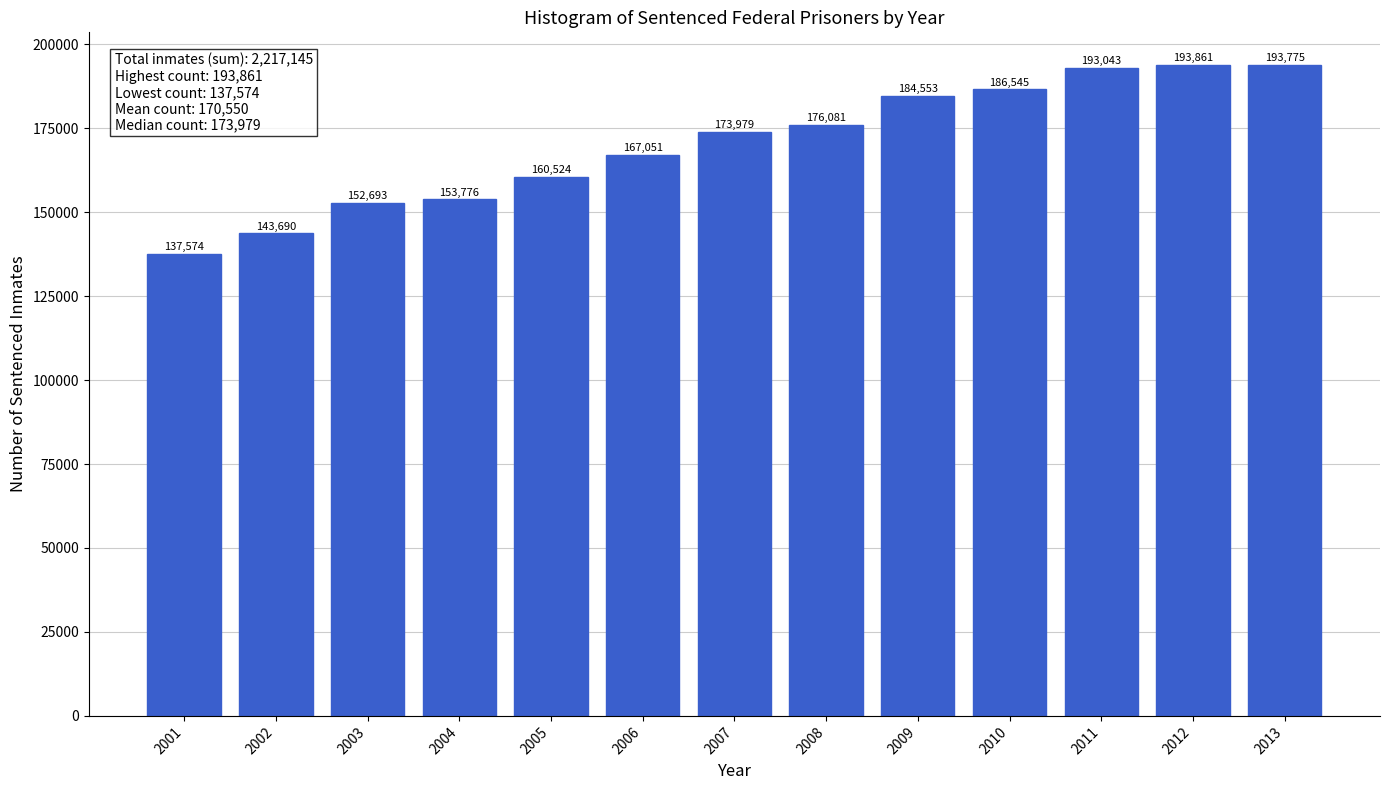

Reading left to right, extract all data points from this chart.

137574	143690	152693	153776	160524	167051	173979	176081	184553	186545	193043	193861	193775